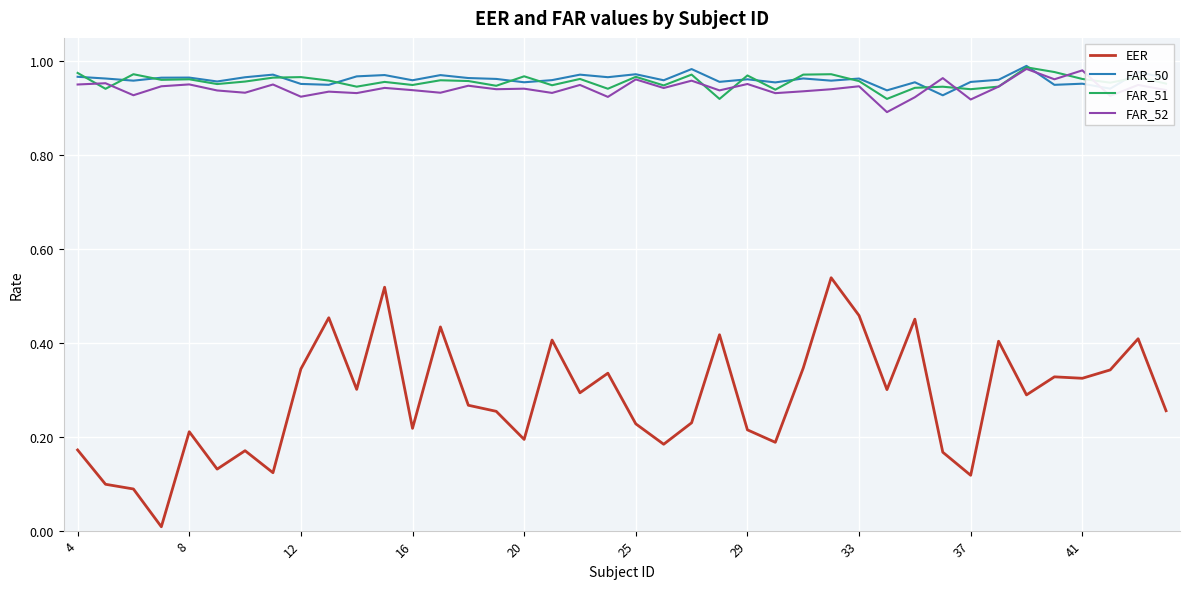

True or false: EER and FAR_51 intersect in this chart.

False